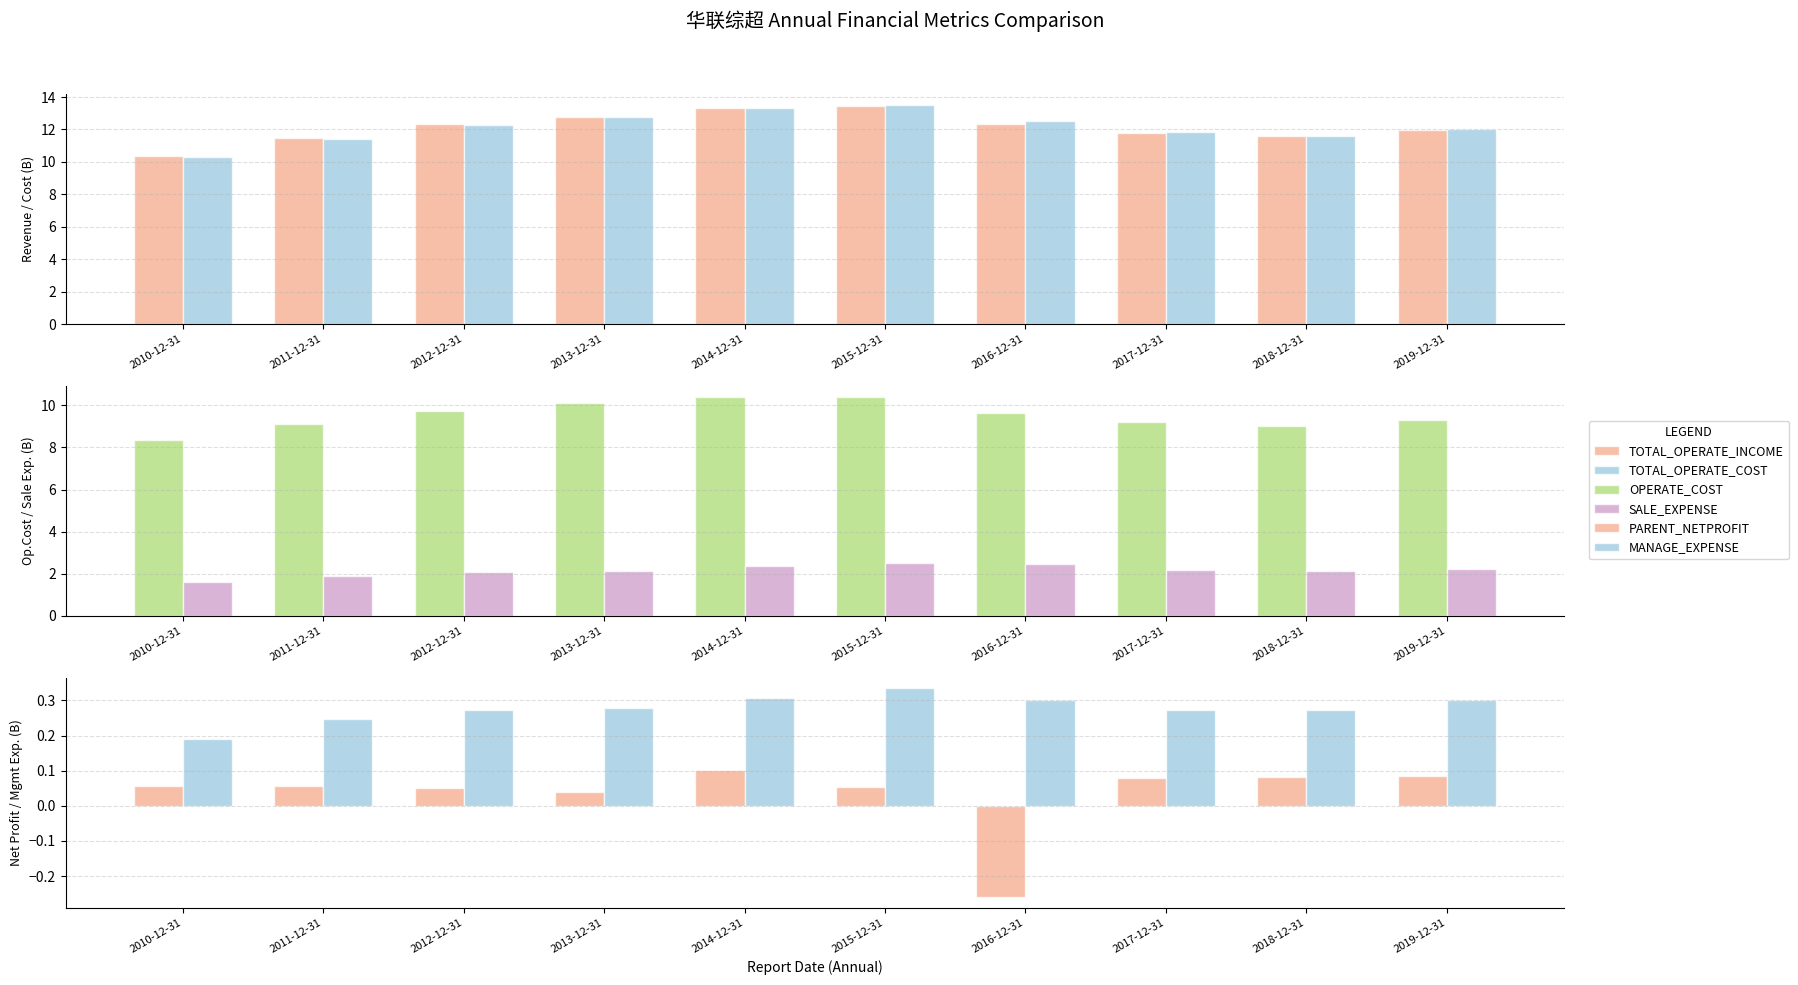

Which has a higher value, 2018-12-31 or 2014-12-31?

2014-12-31